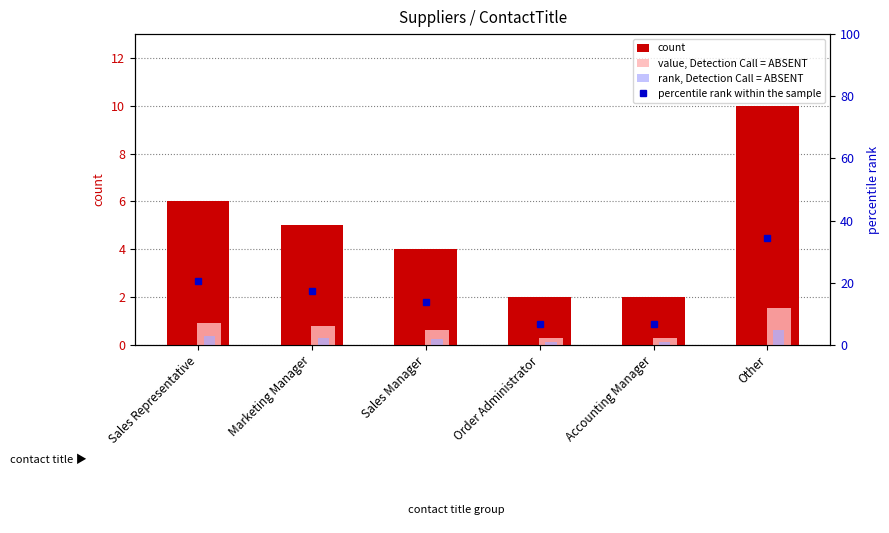

Are the bars horizontal?

No